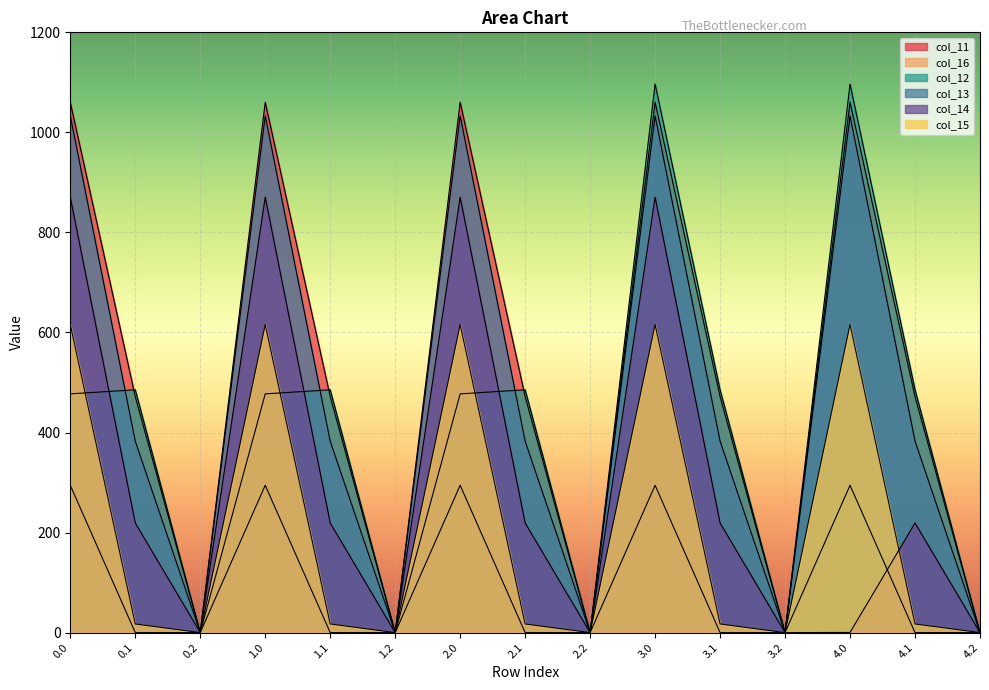

Where is col_11 nearest to the value 530?

0.1